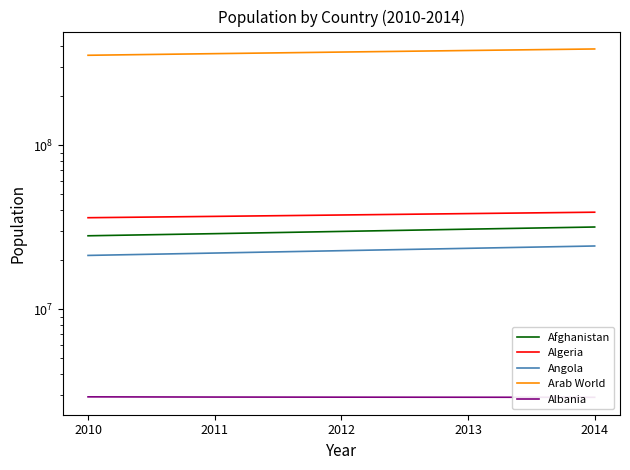

How many lines are shown in the chart?

5